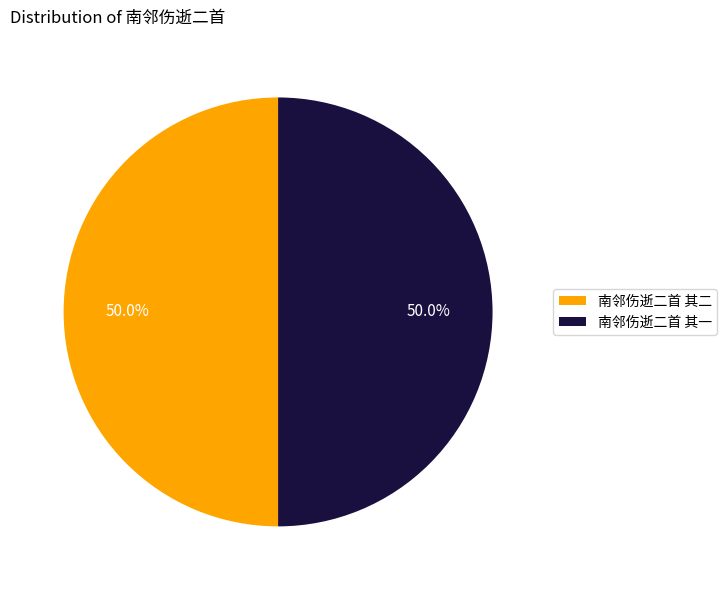

Count the number of slices in the pie.

2